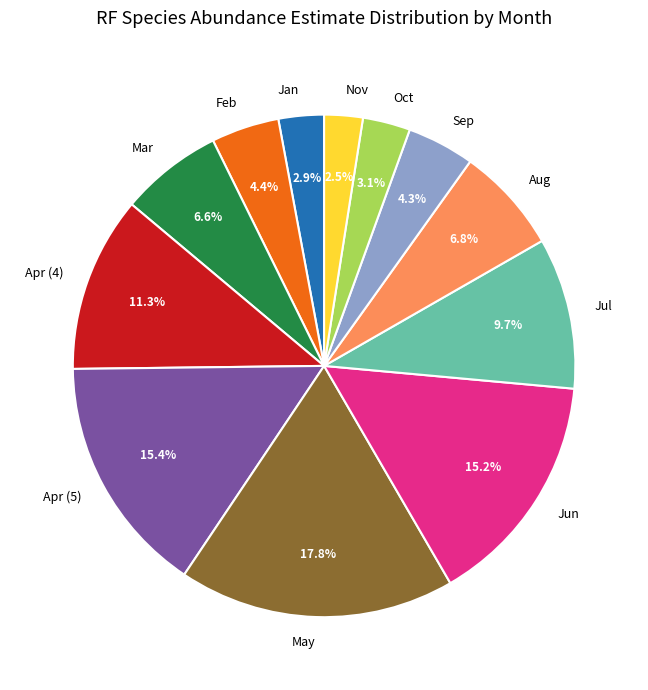

Is there any slice that represents more than half of the pie?

No